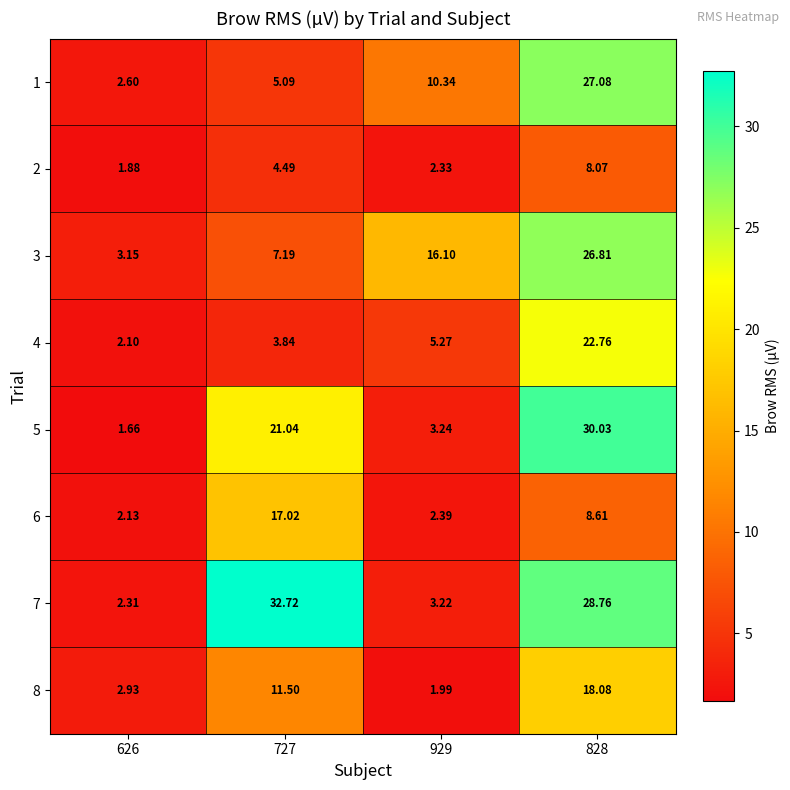

Is the value of 6 at 626 greater than the value of 5 at 929?

No